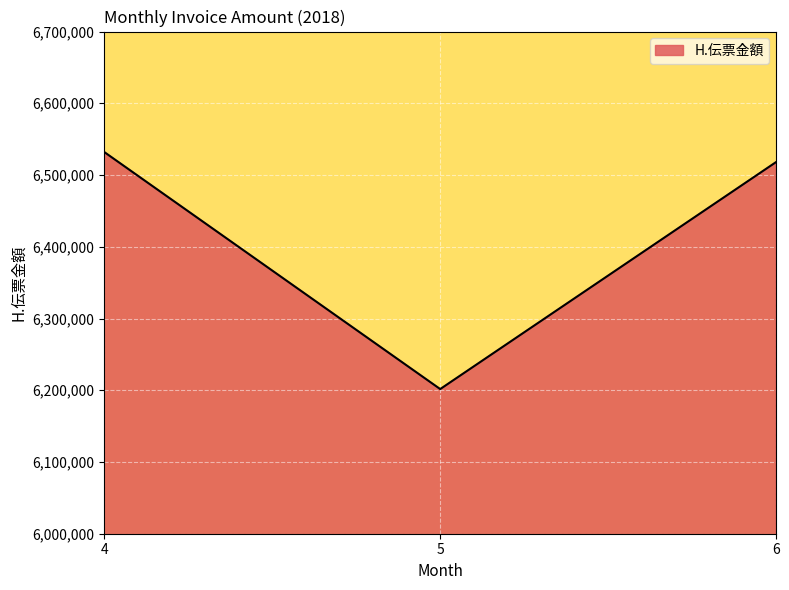

What is the greatest value displayed?

6532040